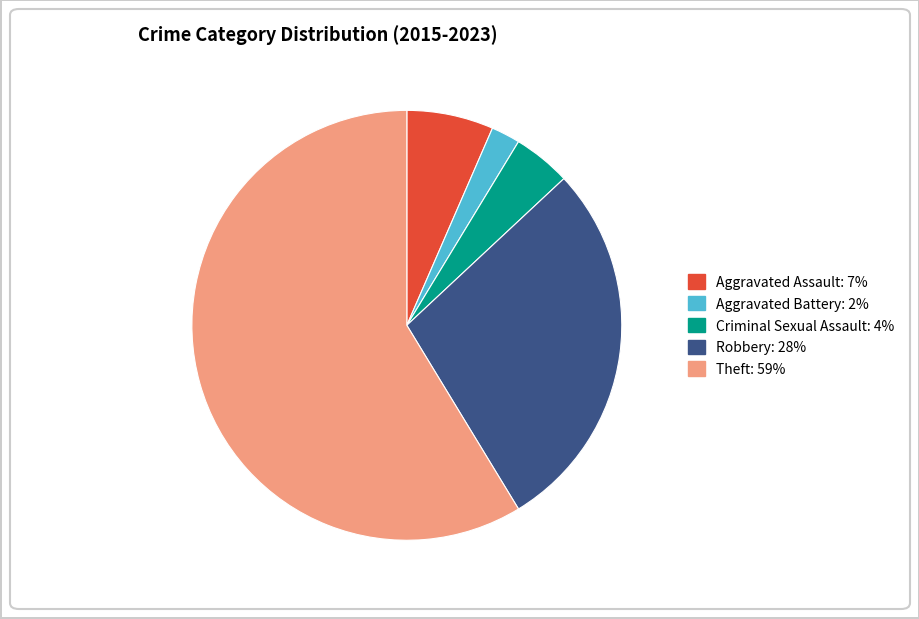

Is there any slice that represents more than half of the pie?

Yes